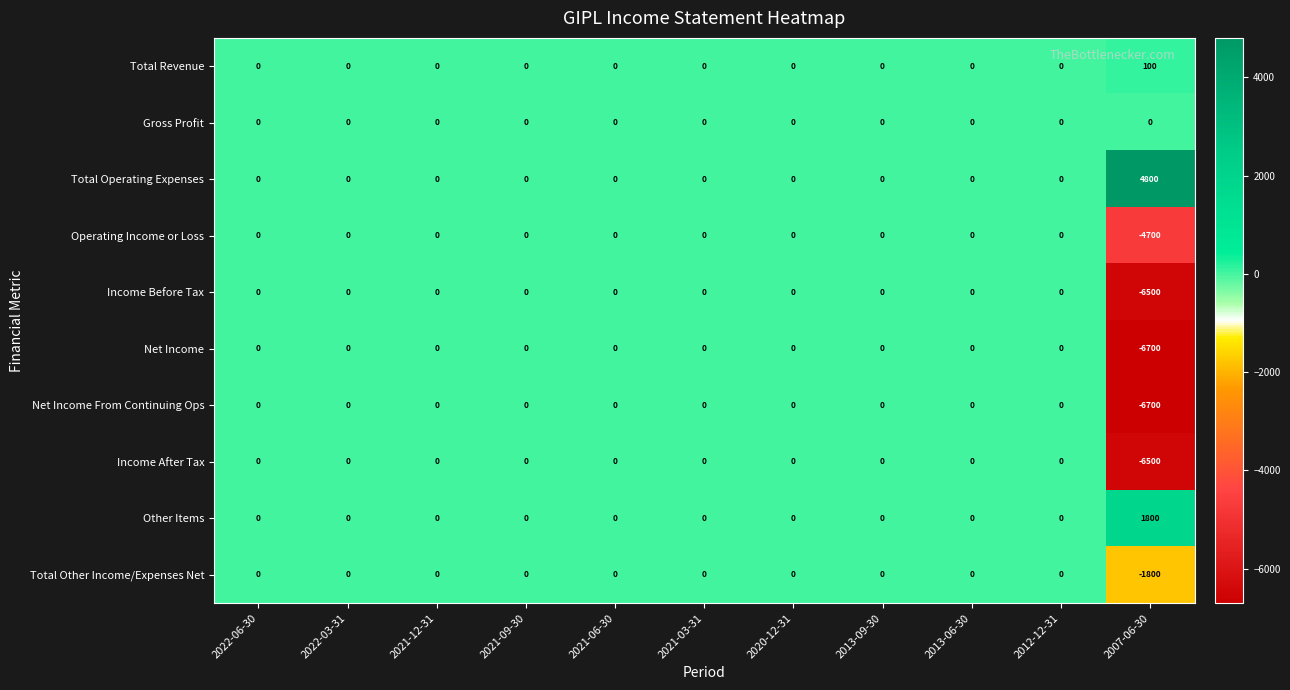

What is the average value of the Income After Tax series?

-591